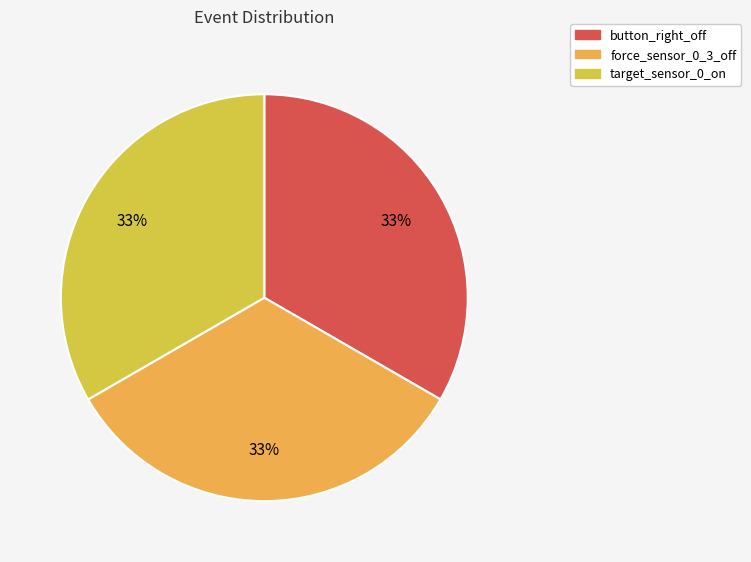

To the nearest percent, what is the average slice percentage?

33%